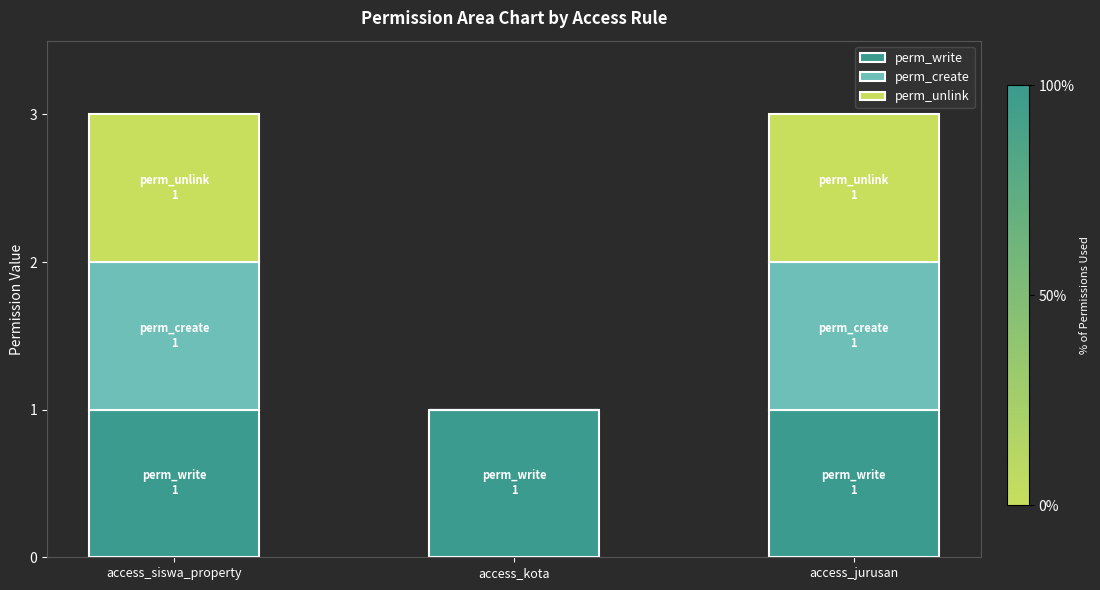

What is the total value across all series at access_siswa_property?

3